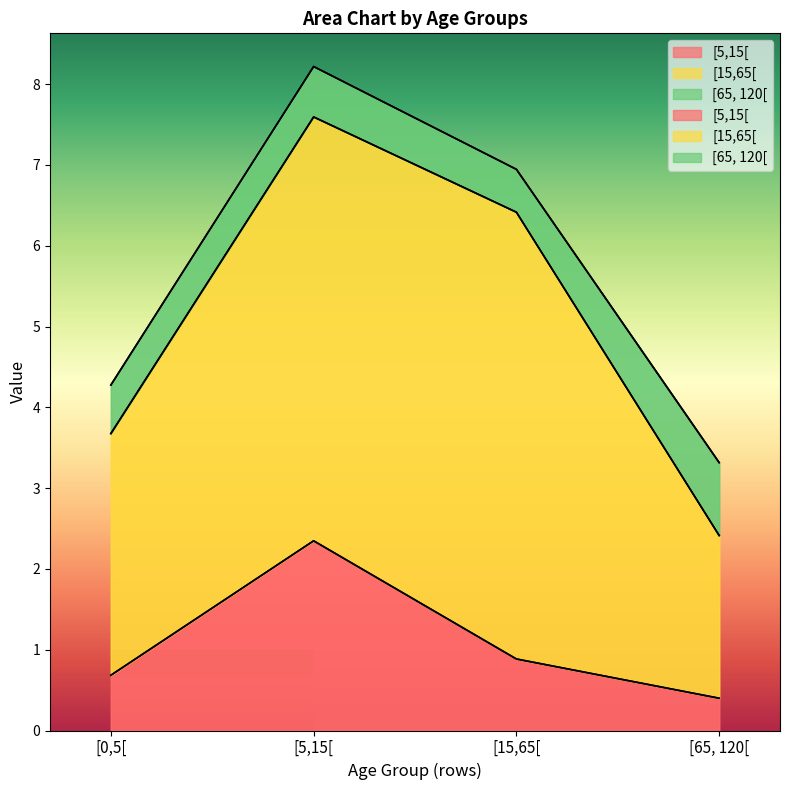

True or false: [15,65[ has a value of 1.2 at [15,65[.

False